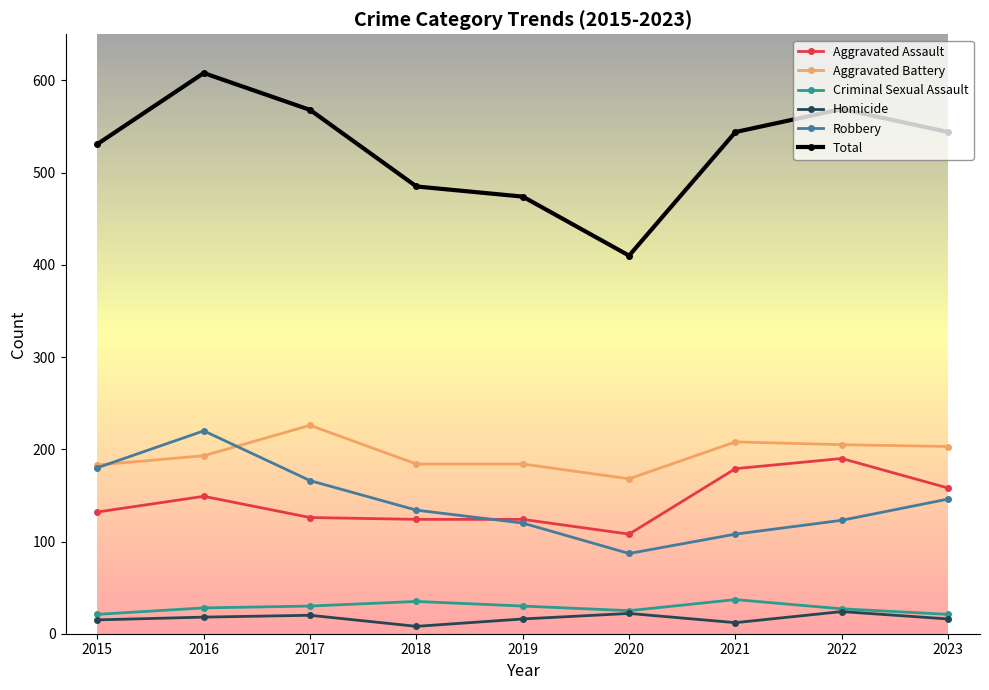

What is the approximate value of Aggravated Battery at 2018, to the nearest 5?

185